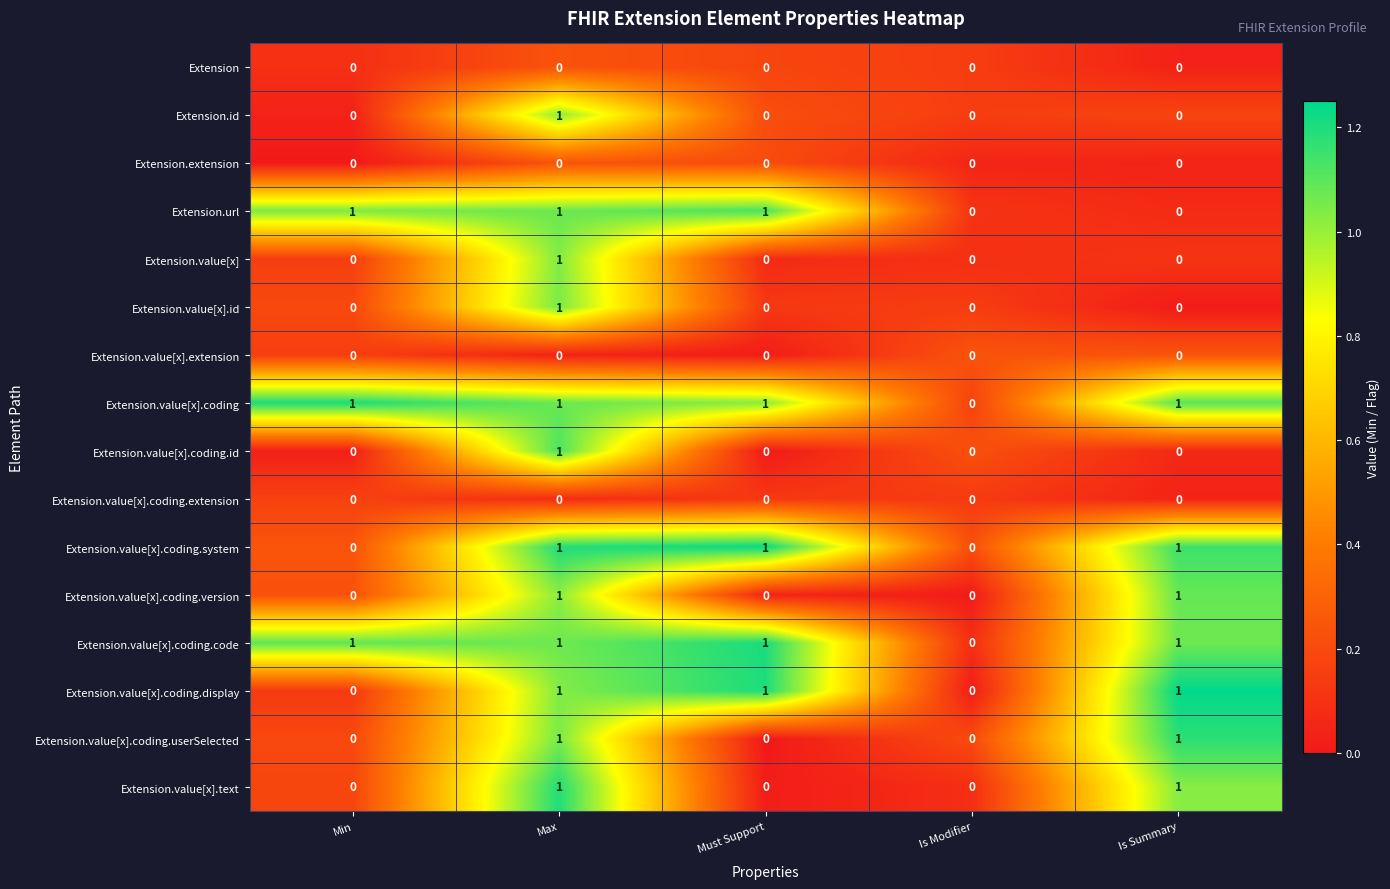

True or false: Extension.value[x].coding.version has a value of 0 at Is Modifier.

True